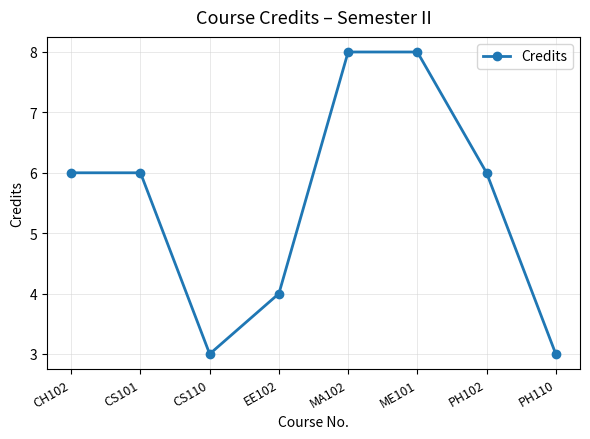

The value at EE102 is 4. True or false?

True